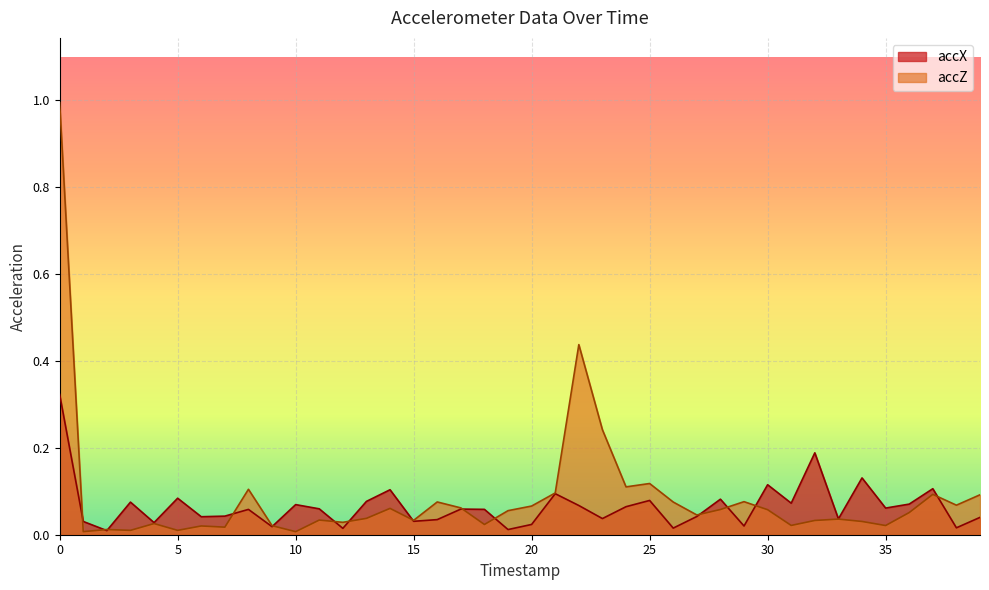

Which series changed the most between 1 and 22?

accZ